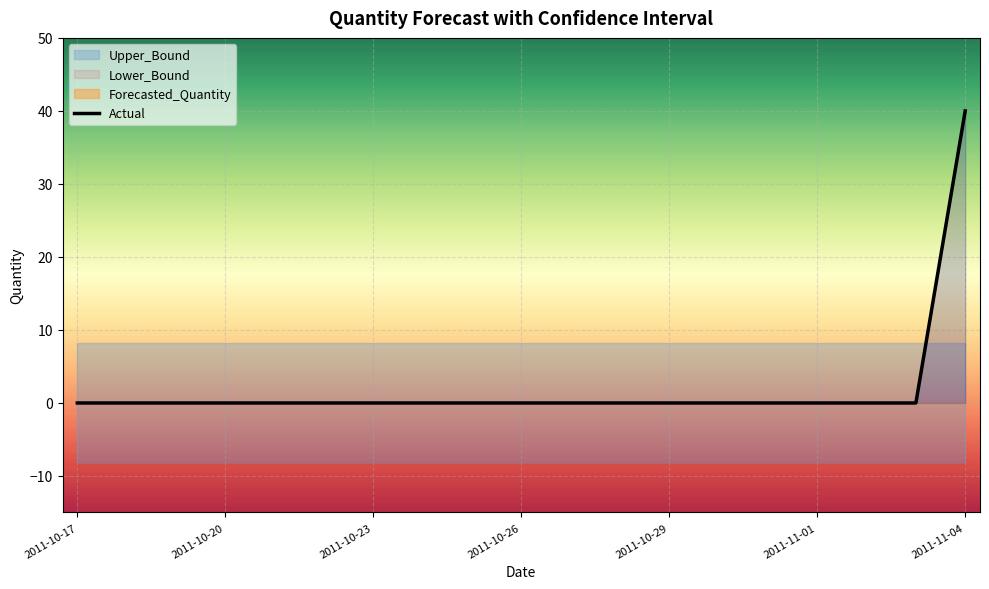

At how many categories does at least one series exceed 19?

1